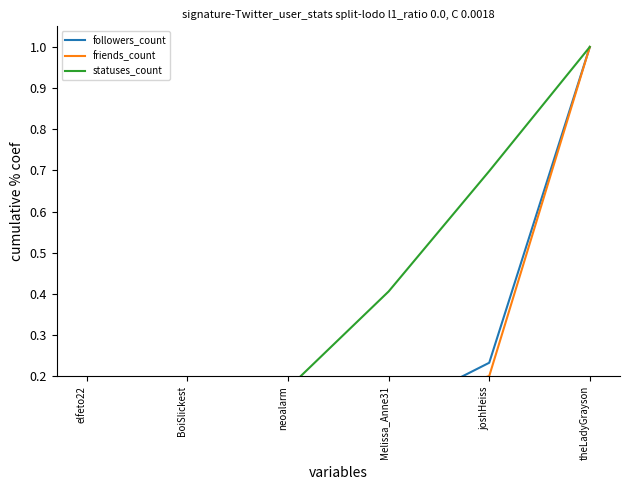

Reading right to left, extract all data points from this chart.

followers_count: 1.0	0.2	0.1	0.1	0.0	0.0
friends_count: 1.0	0.2	0.1	0.1	0.0	0.0
statuses_count: 1.0	0.7	0.4	0.2	0.1	0.0